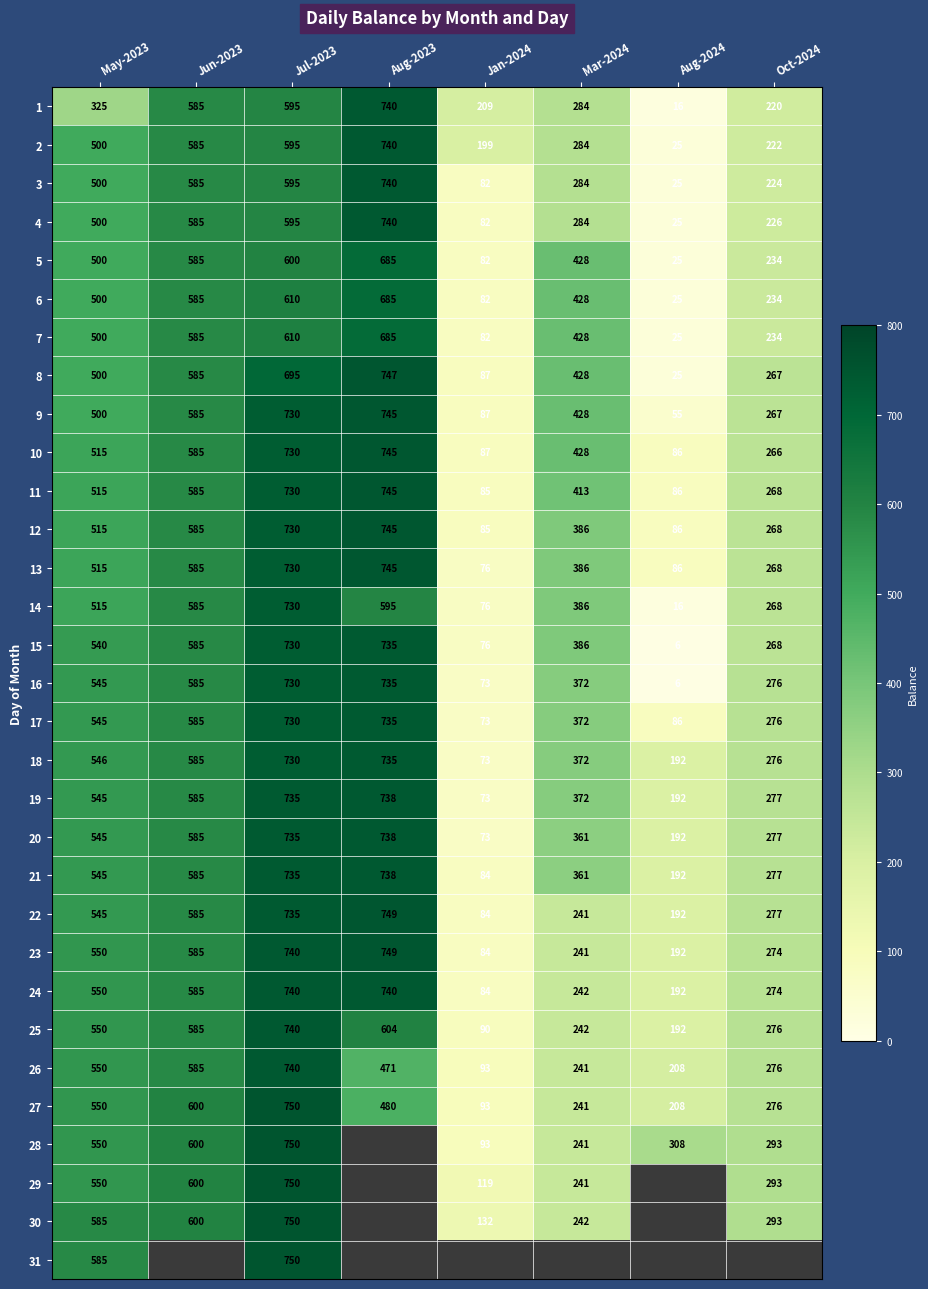

At which label is 23 closest to 416?

May-2023